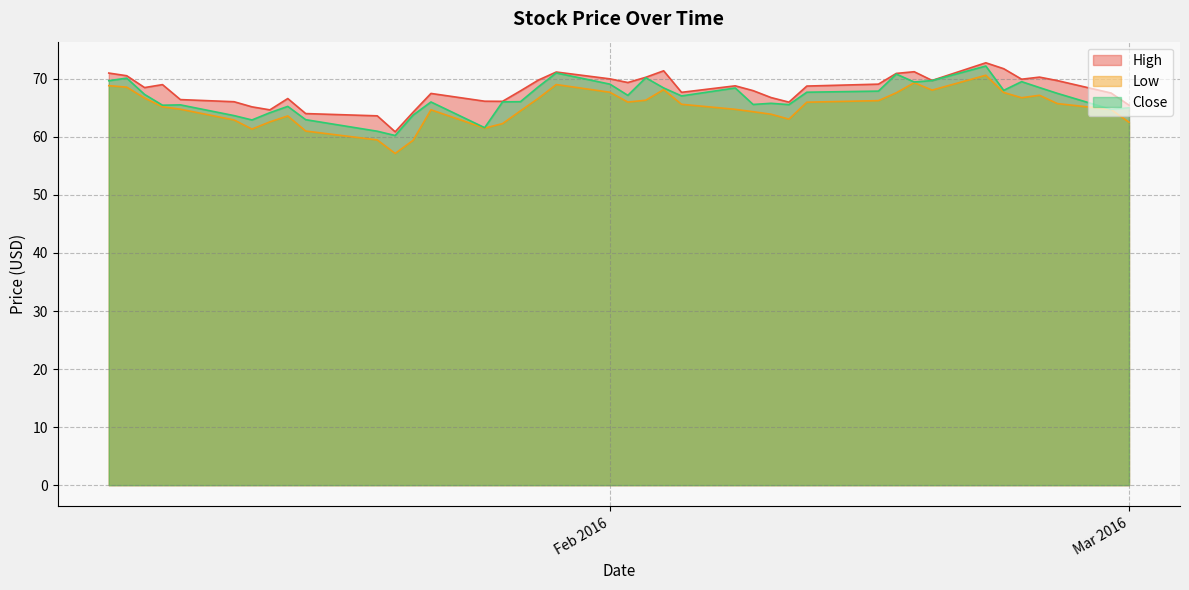

What is the maximum value shown in the chart?

72.8